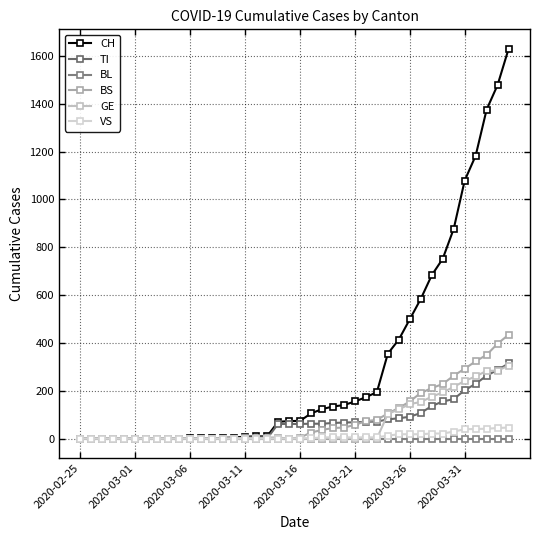

How many lines are shown in the chart?

6